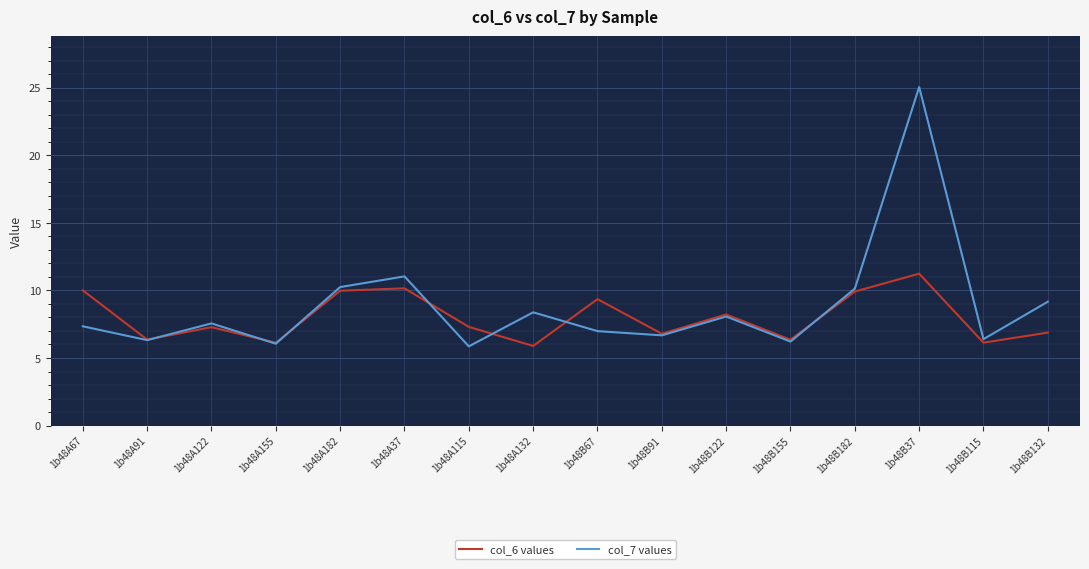

At which category is the sum across all series the highest?

1b48B37